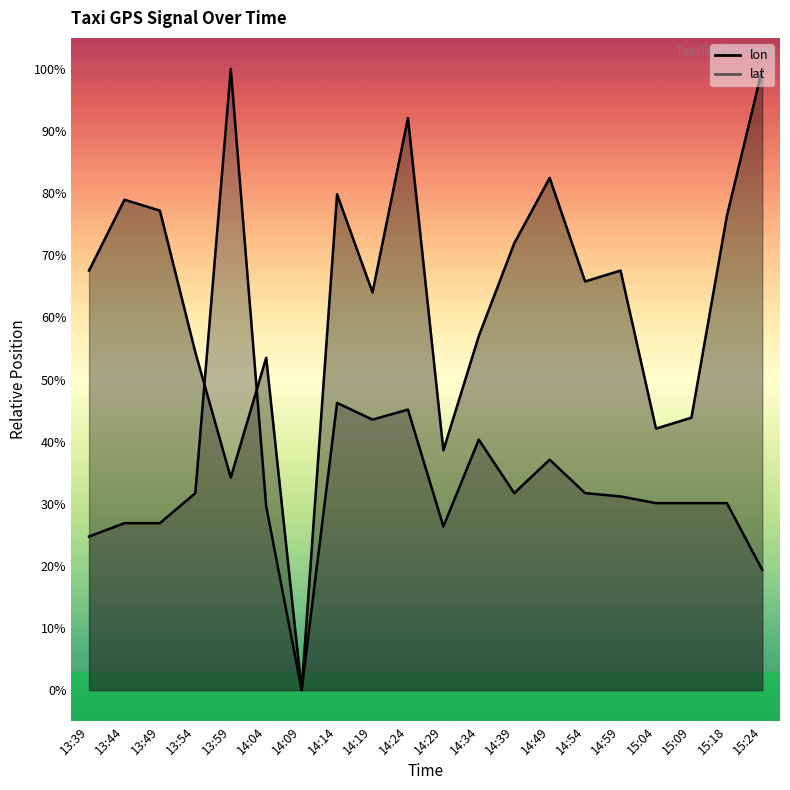

Between 14:29 and 14:34, which is larger?

14:34